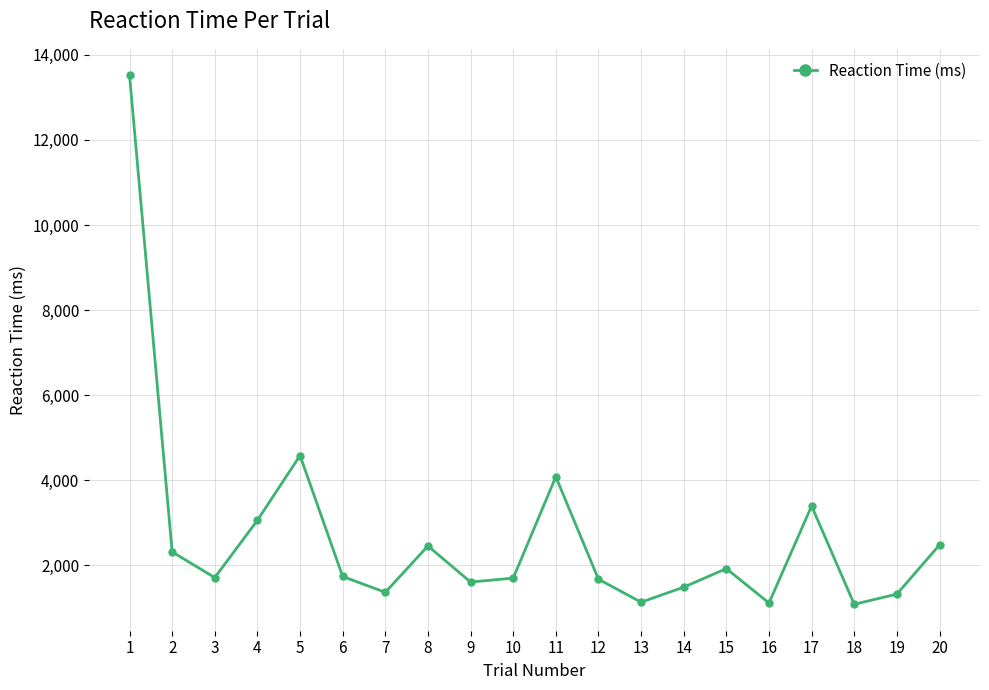

Which category has the highest value across all series?

1